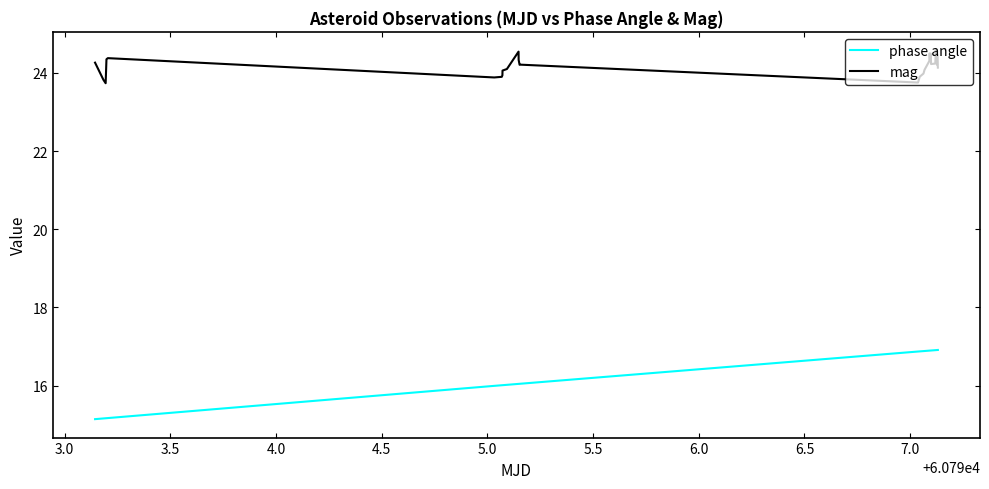

Which series has the largest total across all categories?

mag